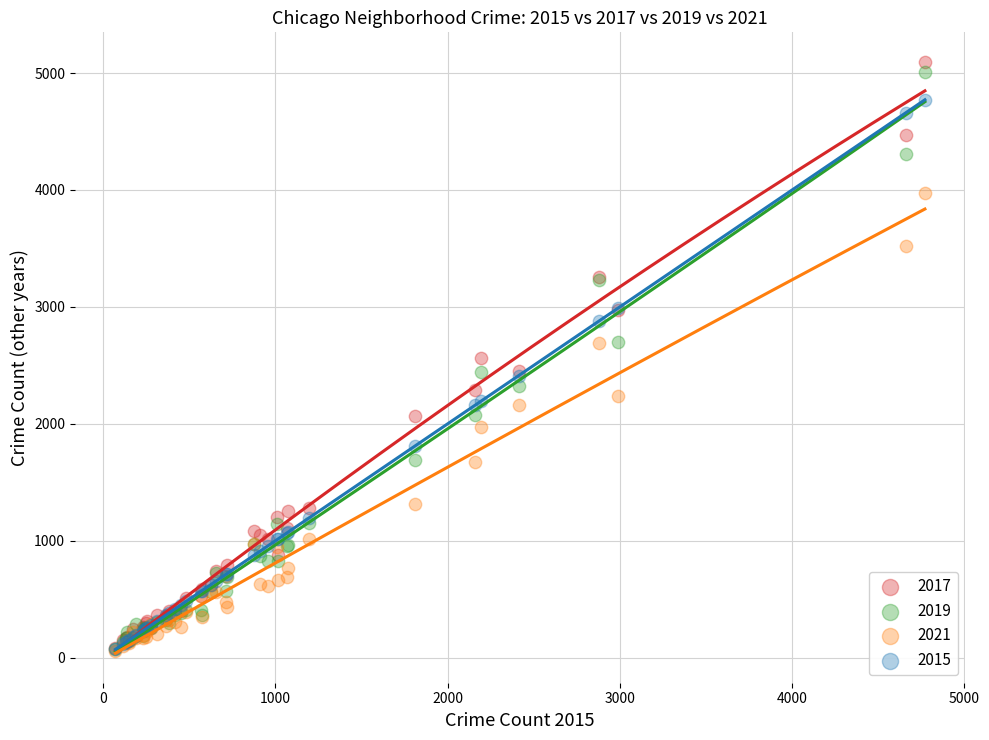

What are all the series names shown in the legend?

2017, 2019, 2021, 2015